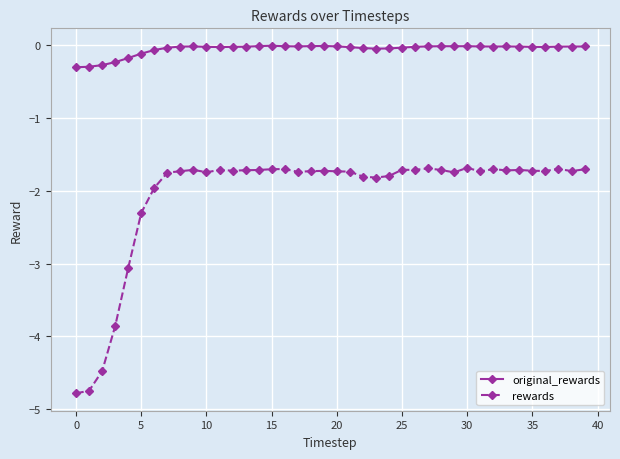

What is the average value of the rewards series?

-2.1